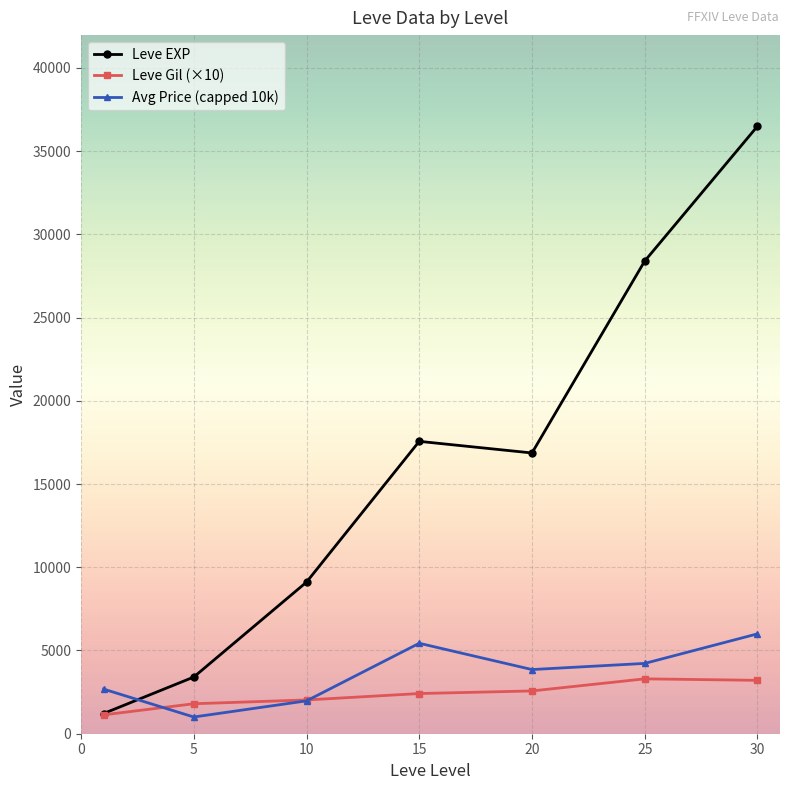

How many interior local valleys does the Avg Price (capped 10k) series have?

2